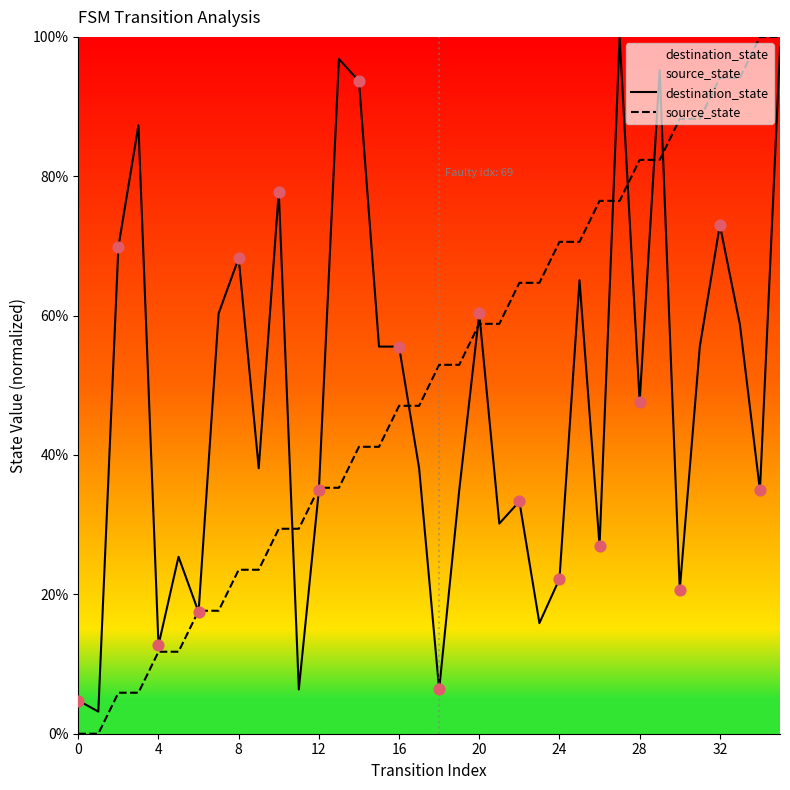

What is the total value across all series at 26?

103.5